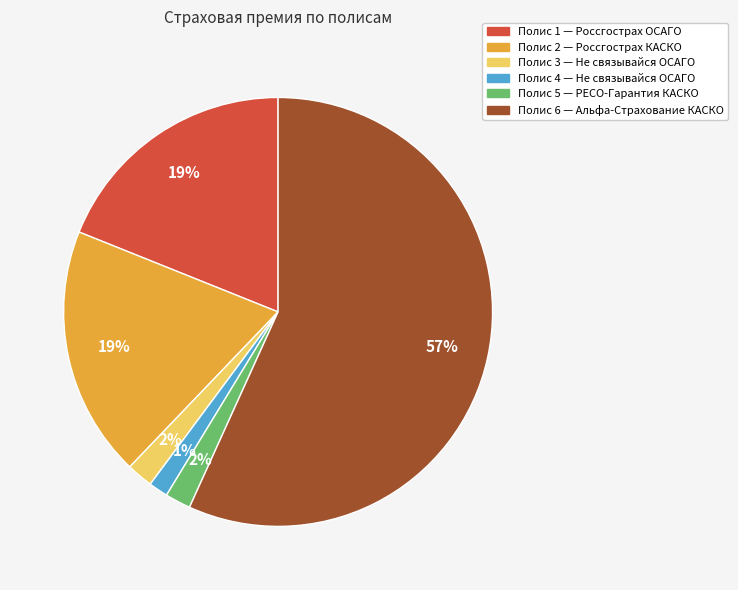

Is there a majority slice in this chart?

Yes